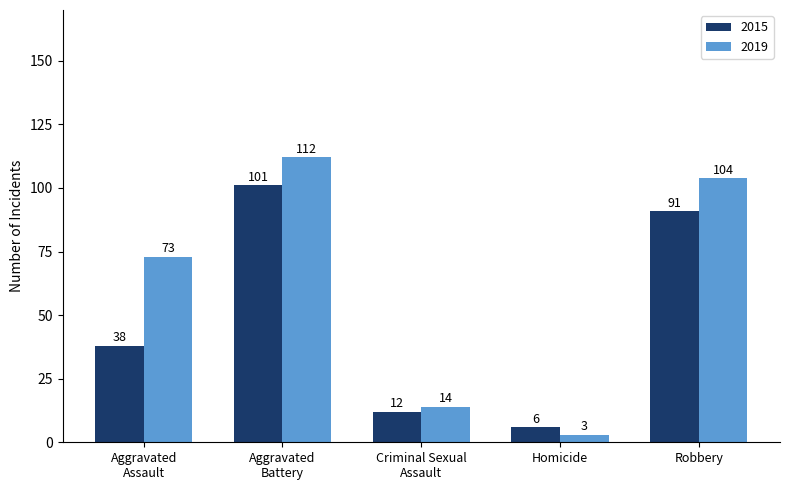

Which label corresponds to the smallest value in the chart?

Homicide